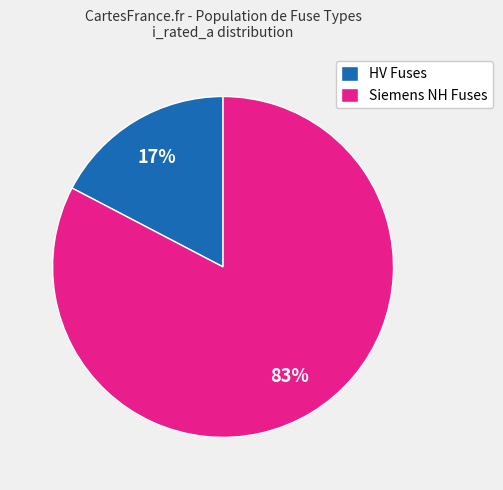

Which slice is the largest?

Siemens NH Fuses